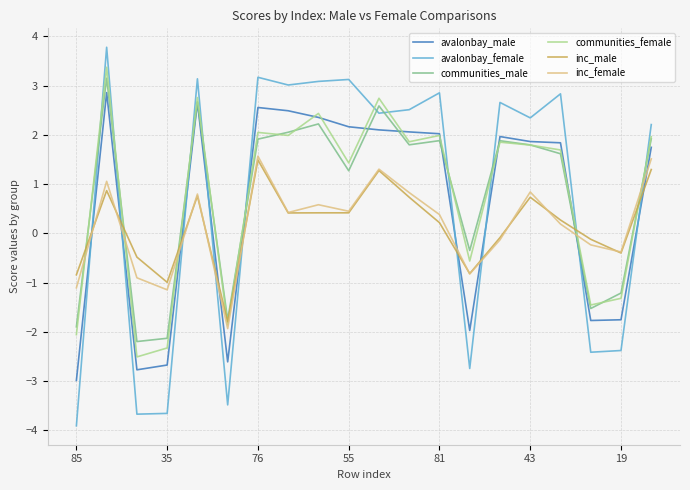

Which series has the largest range (max minus min)?

avalonbay_female